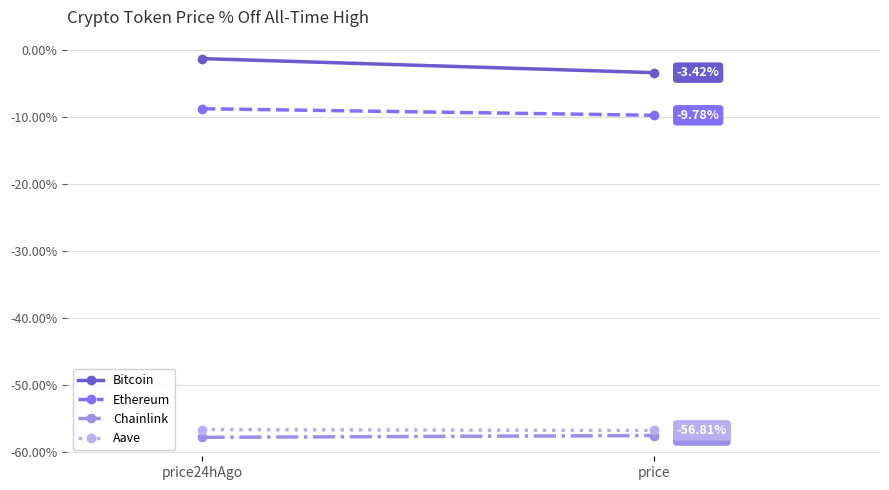

Which category has the lowest value in the Aave series?

price